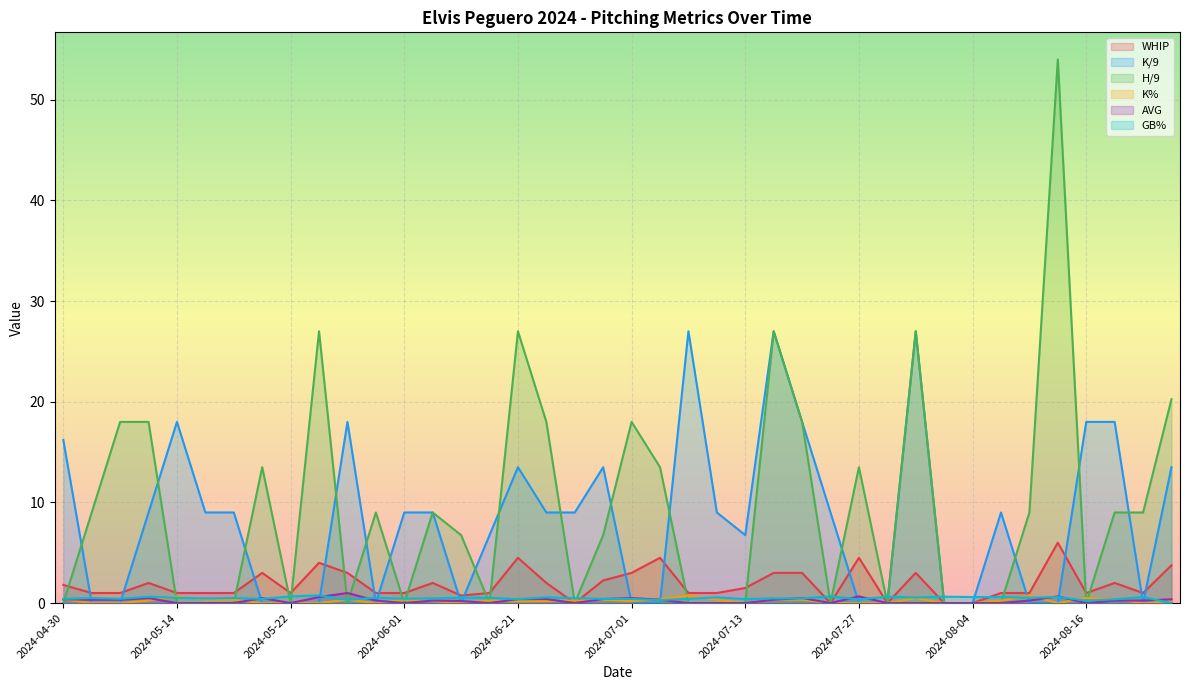

What is the total value across all series at 2024-09-11?

38.1